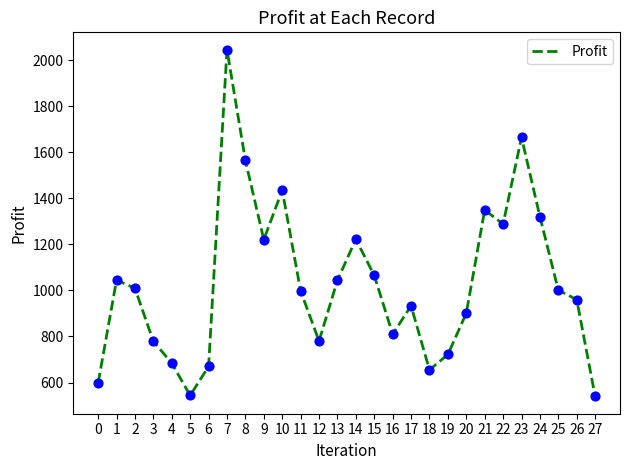

Approximately how many times larger is the value at 5 compared to 2?

0.5